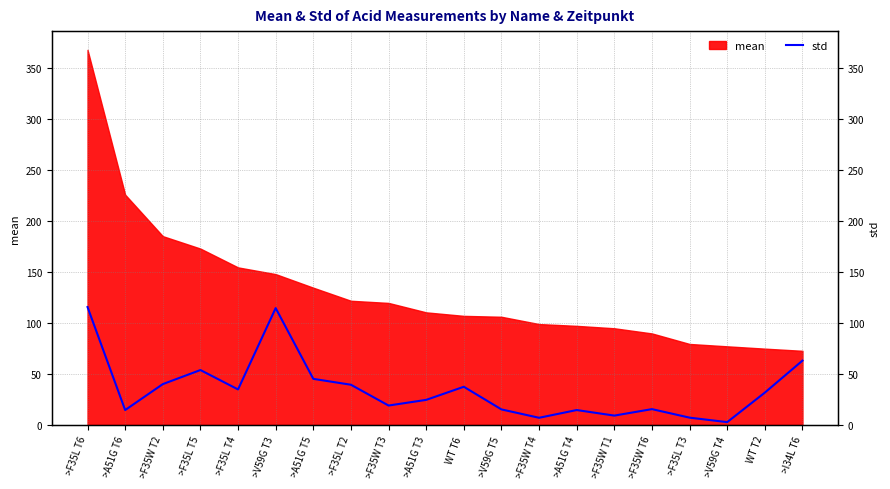

What is the difference between the second highest and second lowest values?

107.5